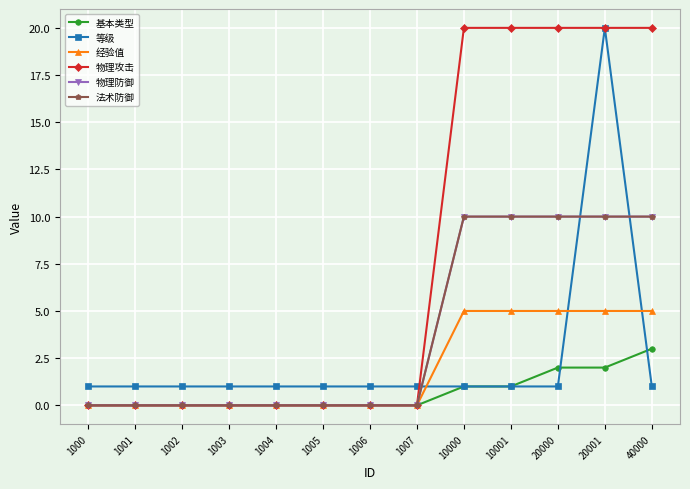

Rank the categories by 基本类型 value from lowest to highest.

1000, 1001, 1002, 1003, 1004, 1005, 1006, 1007, 10000, 10001, 20000, 20001, 40000